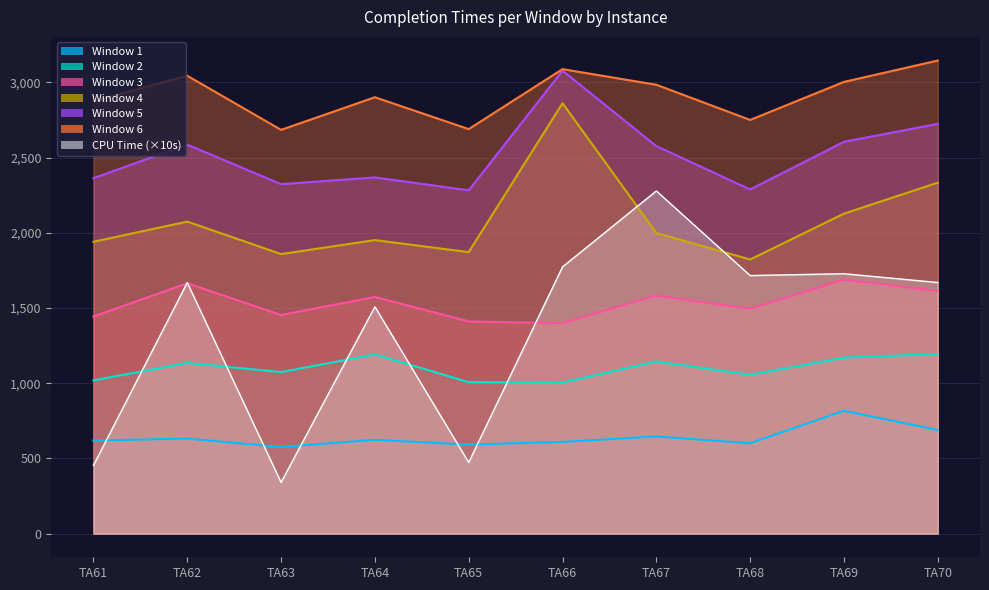

Which series has the largest total across all categories?

Window 6